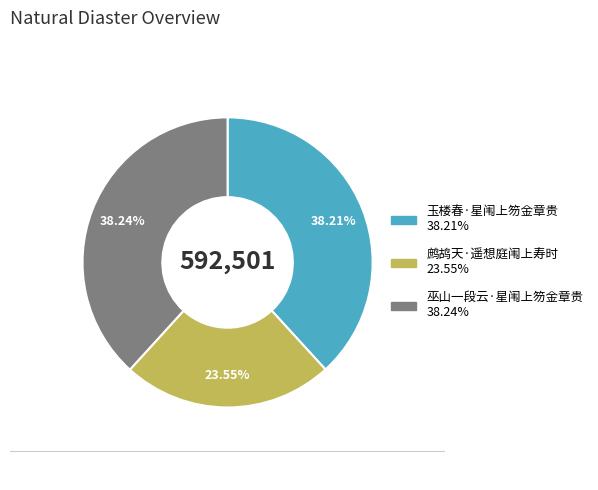

Is there any slice that represents more than half of the pie?

No